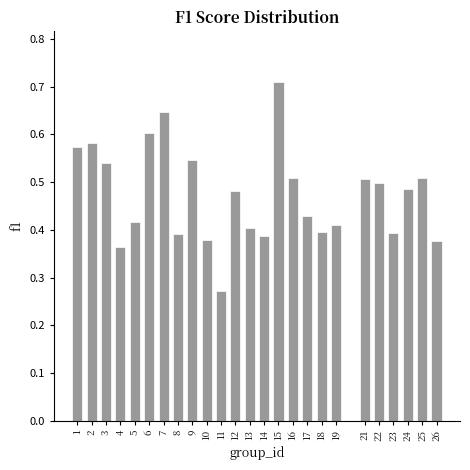

Where is the data nearest to the value 0?

11